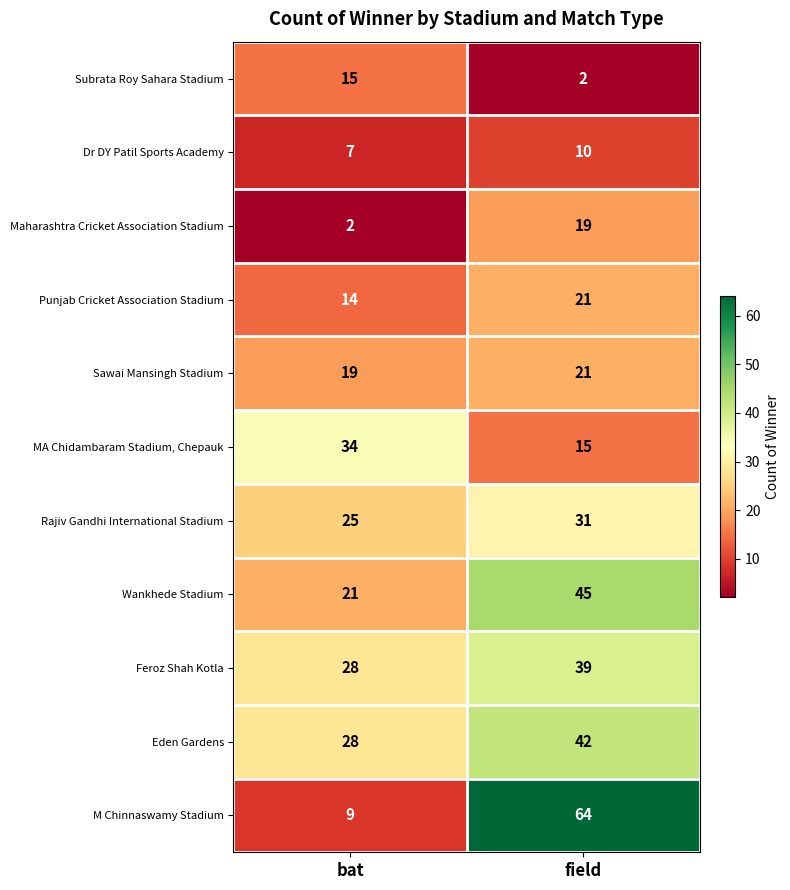

The value of Wankhede Stadium at field is 45. True or false?

True